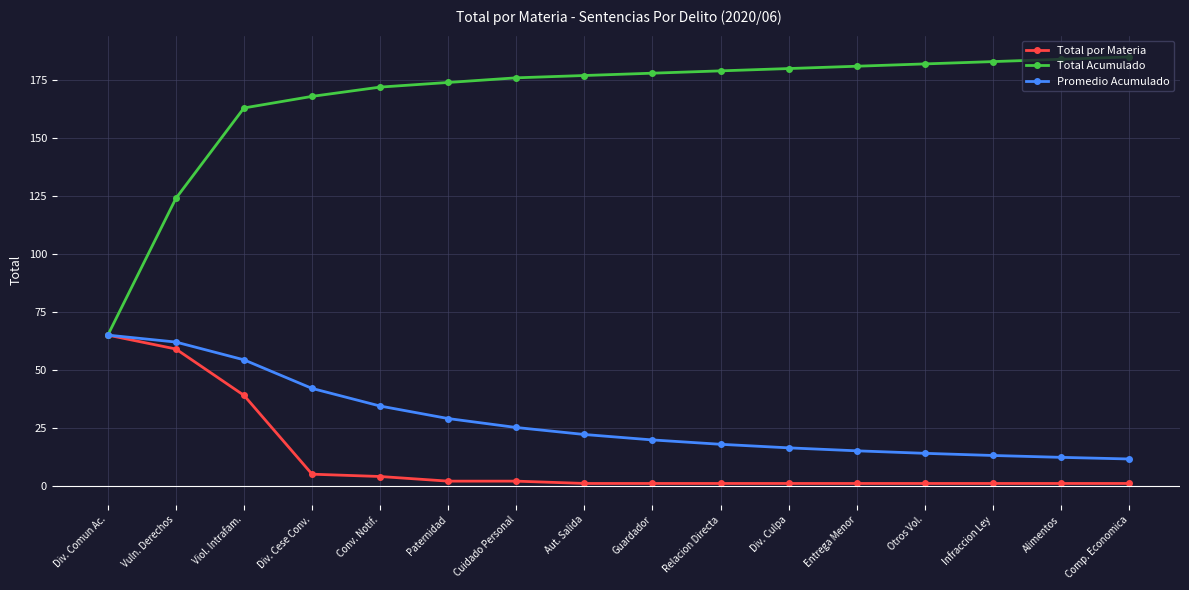

Rank the series at Cuidado Personal from highest to lowest value.

Total Acumulado, Promedio Acumulado, Total por Materia